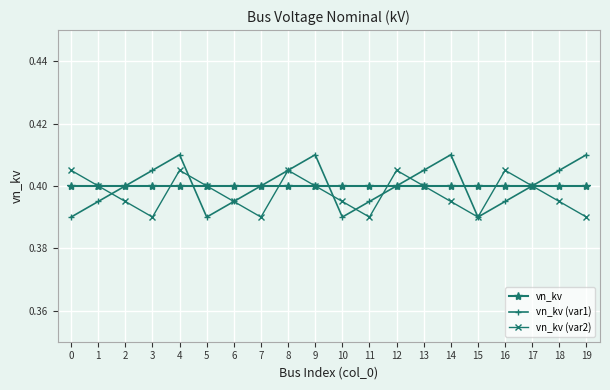

Which series has the widest spread of values?

vn_kv (var1)